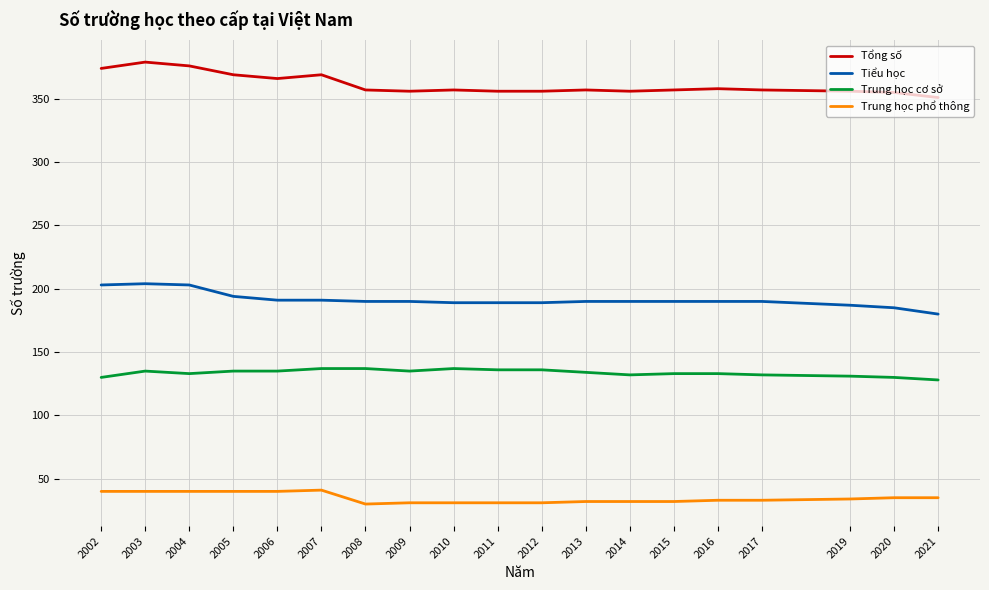

What is the lowest value of the Trung học phổ thông series?

30